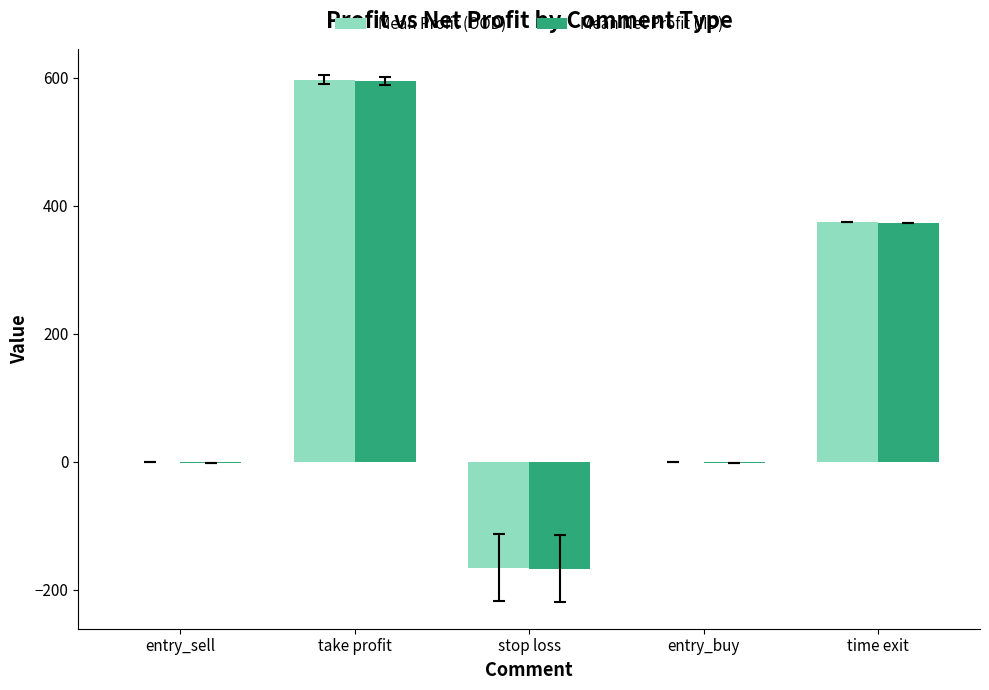

How many distinct data groups are displayed?

2